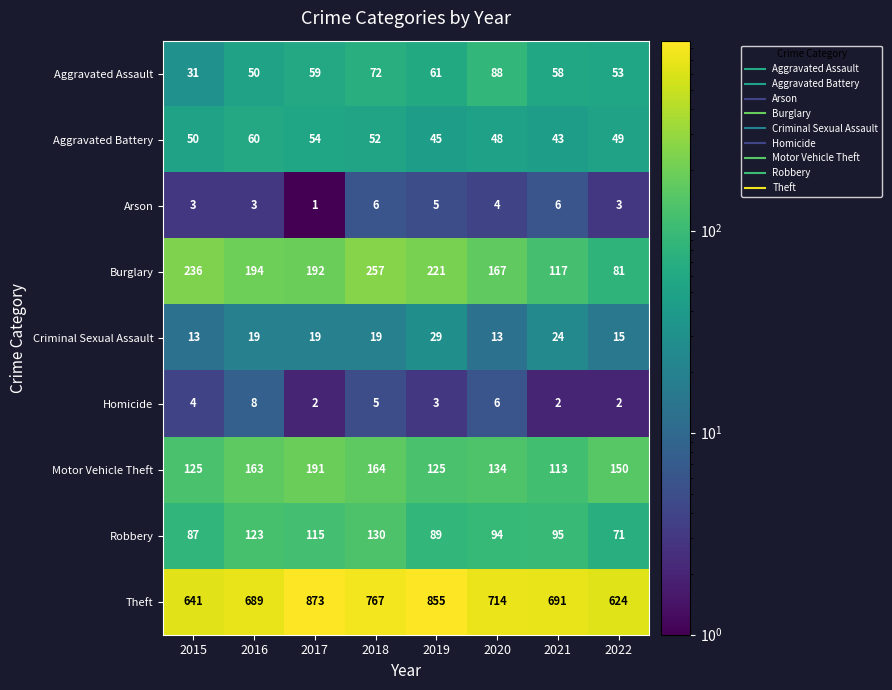

Which category has the highest value in the Burglary series?

2018